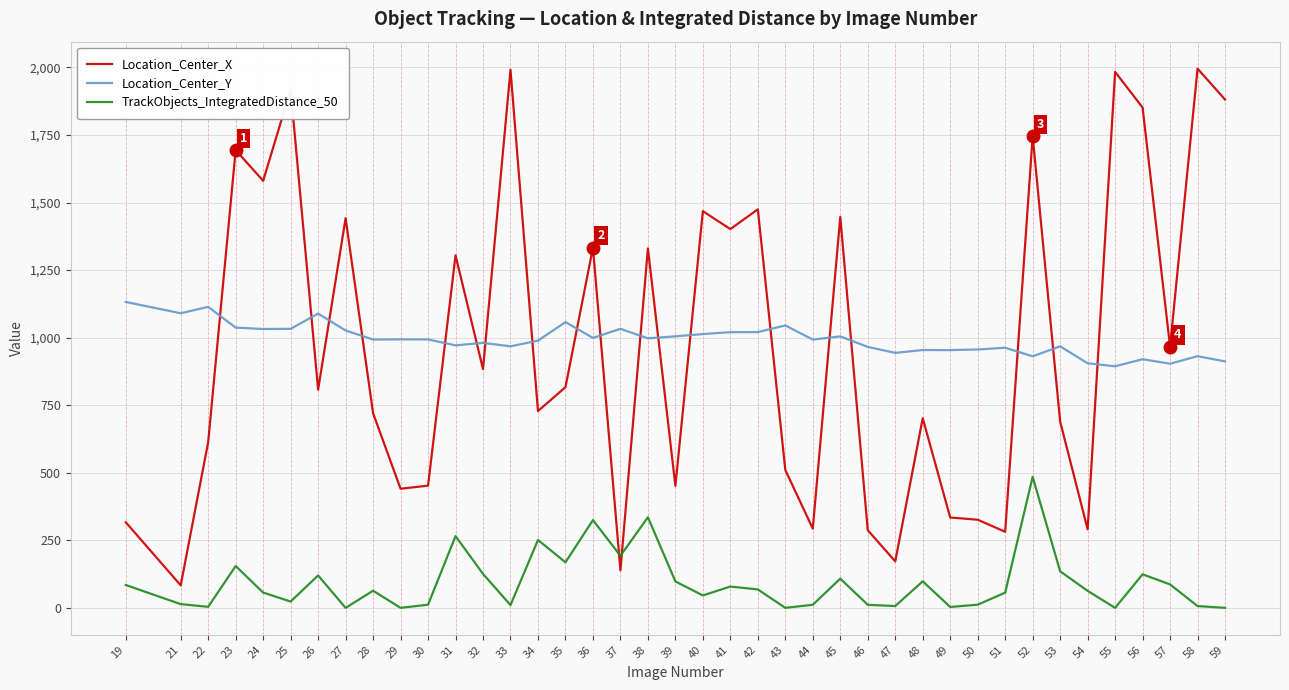

True or false: TrackObjects_IntegratedDistance_50 and Location_Center_Y cross at least once.

False